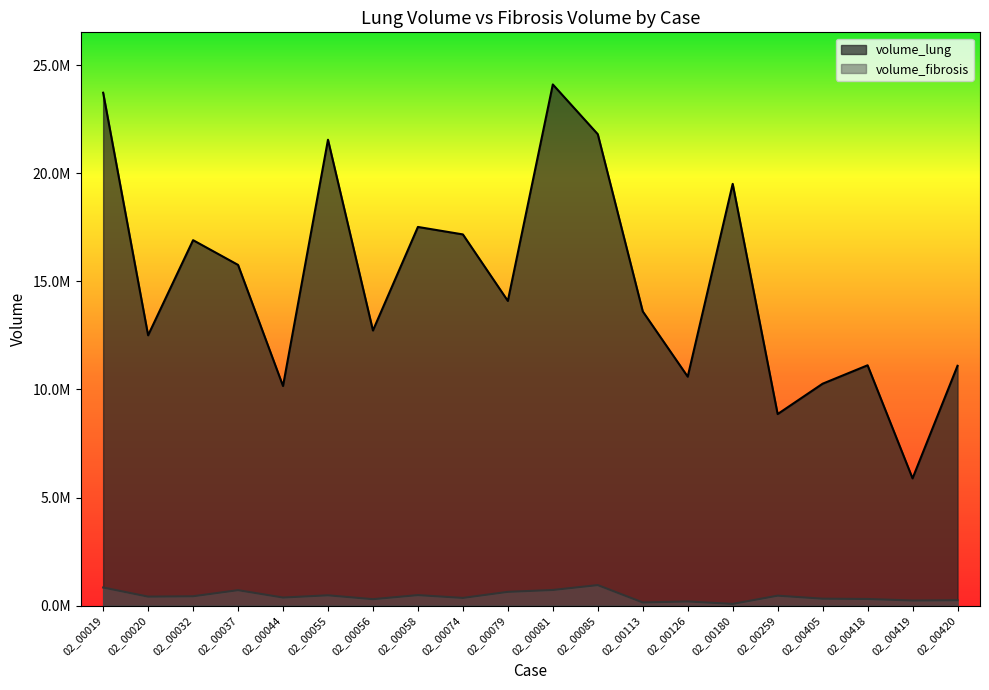

At how many categories does at least one series exceed 9430049?

18